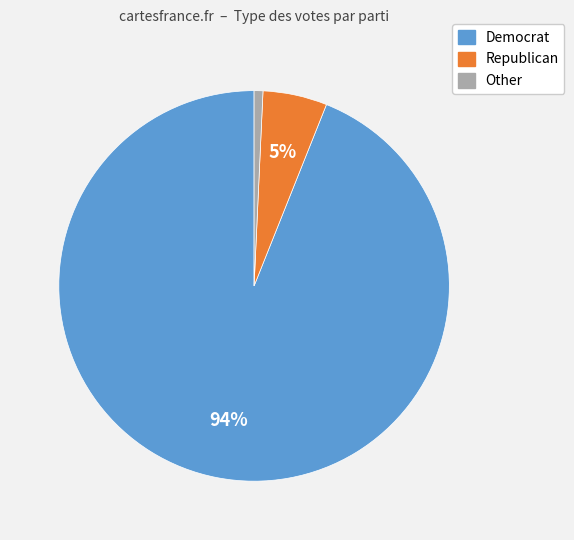

Which has a higher value, Democrat or Other?

Democrat